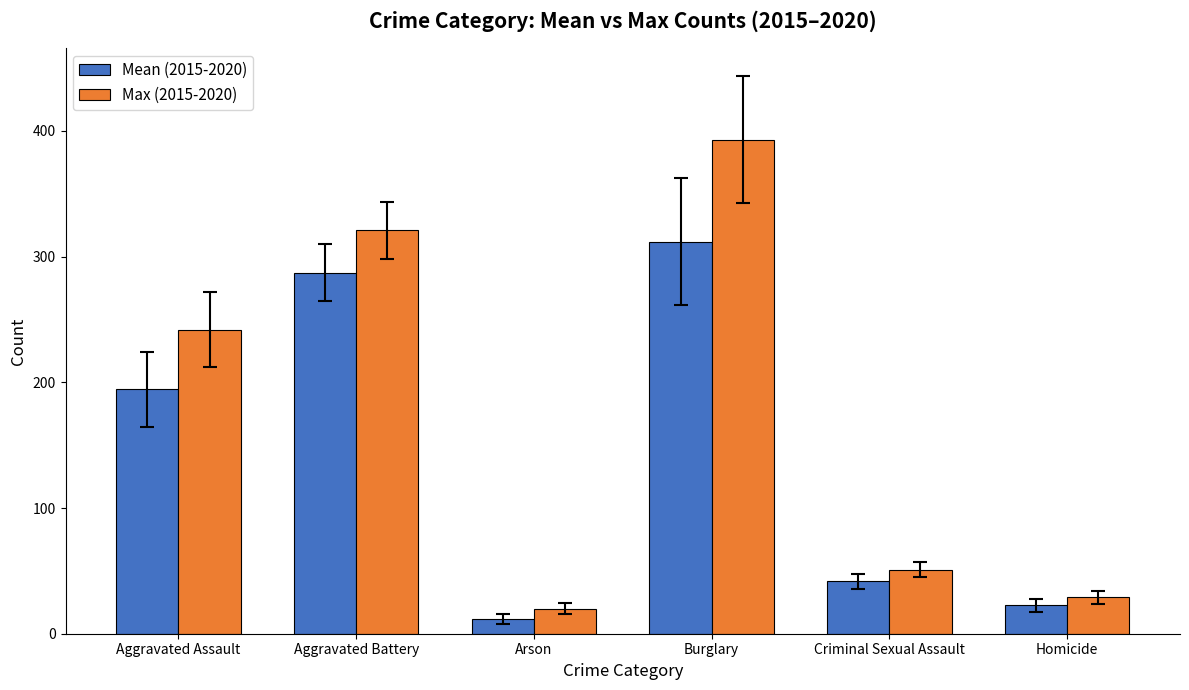

Is the value of Mean (2015-2020) at Aggravated Assault greater than the value of Max (2015-2020) at Burglary?

No